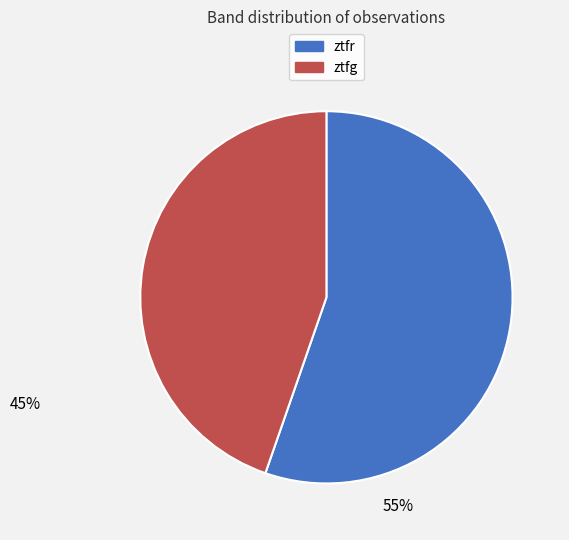

Which slice represents more than half of the pie?

ztfr